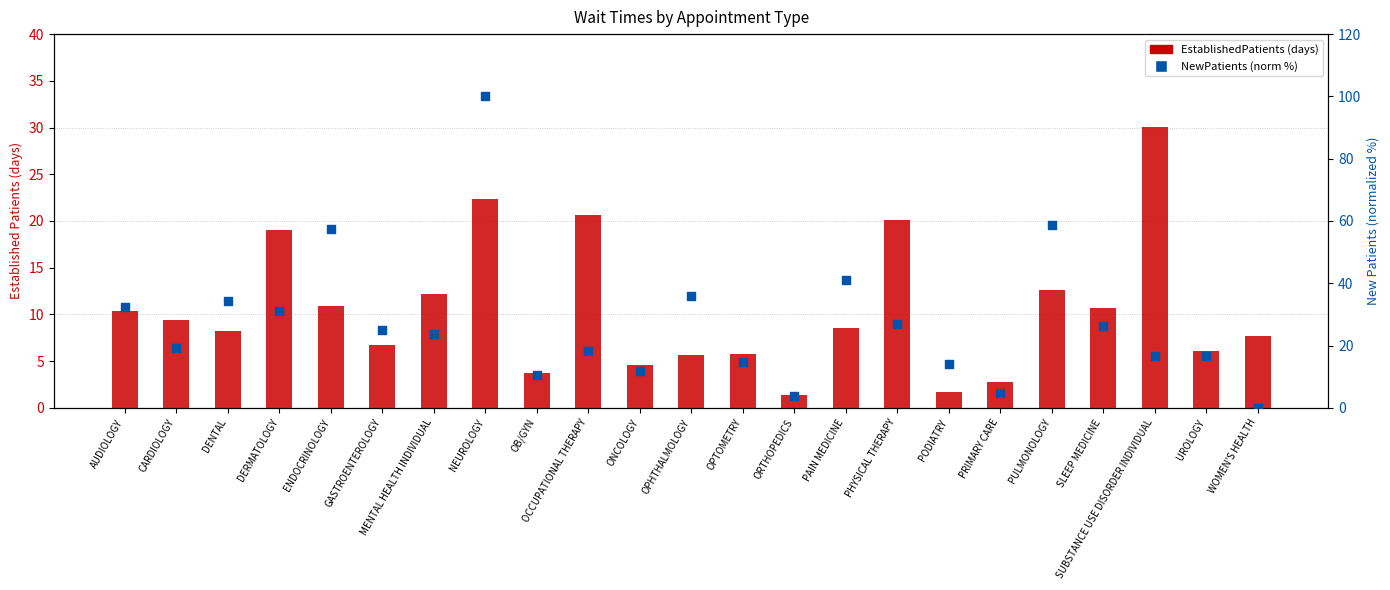

Which series has the largest Y range (max minus min)?

NewPatients (norm %)